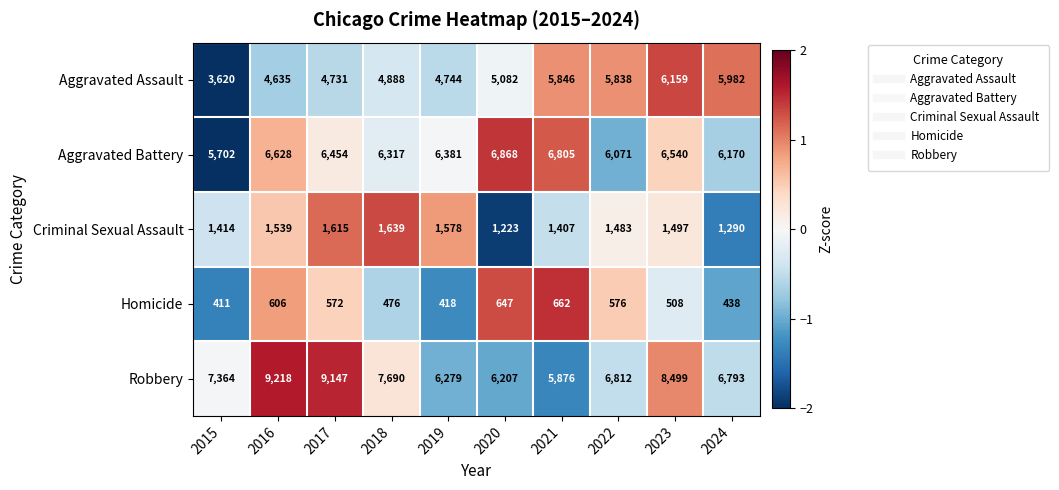

List the series in order of their peak value, highest first.

Robbery, Aggravated Battery, Aggravated Assault, Criminal Sexual Assault, Homicide